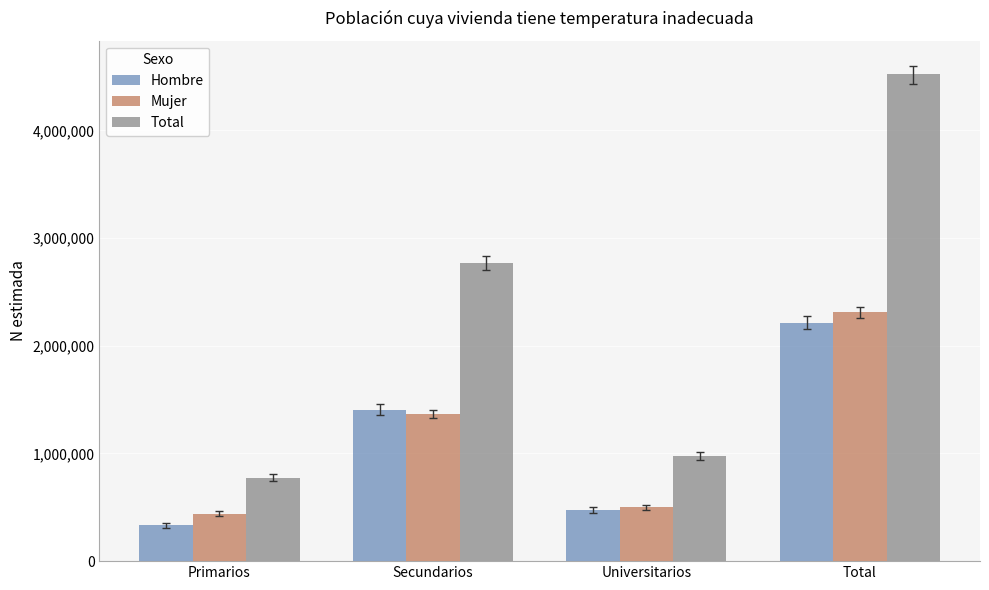

What is the label of the 1st bar from the right?

Total